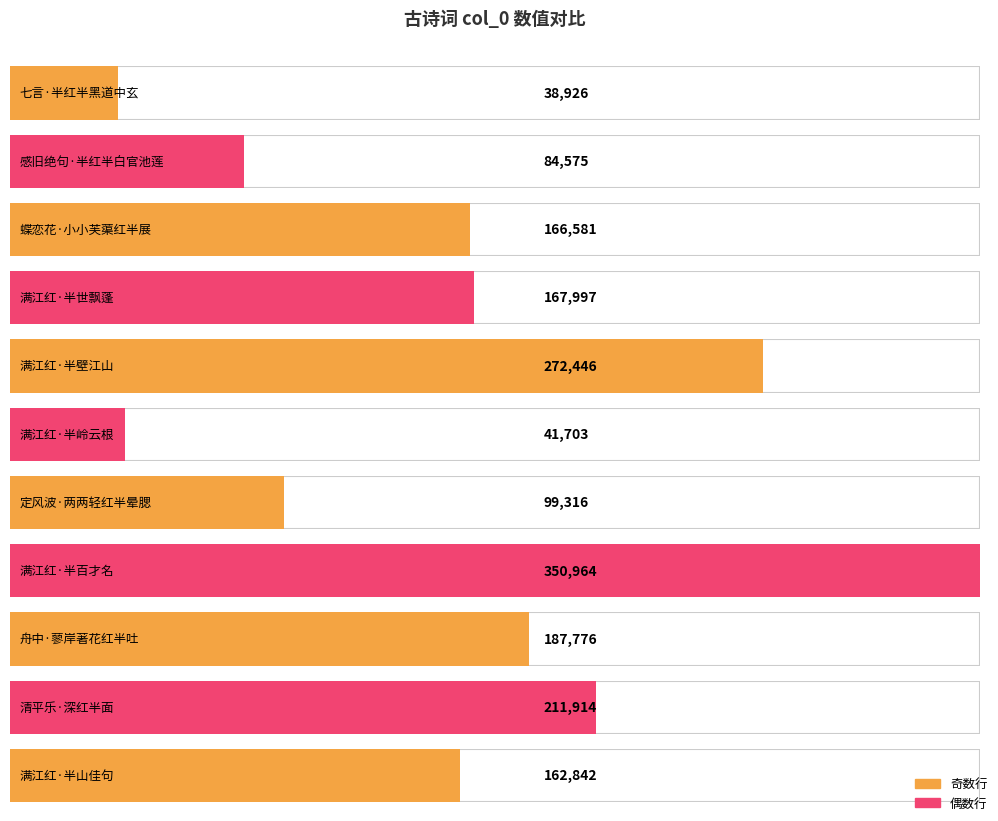

What is the greatest value displayed?

350964